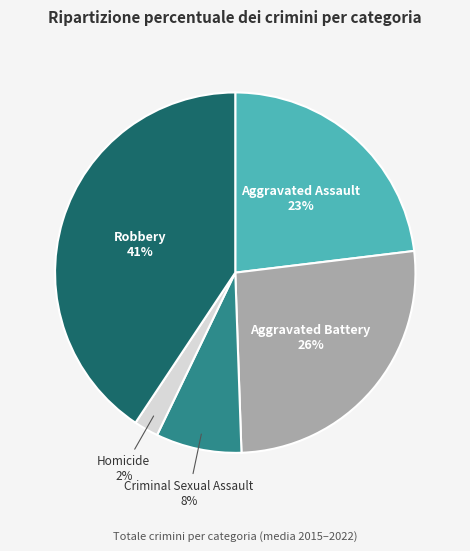

To the nearest percent, what is the average slice percentage?

20%